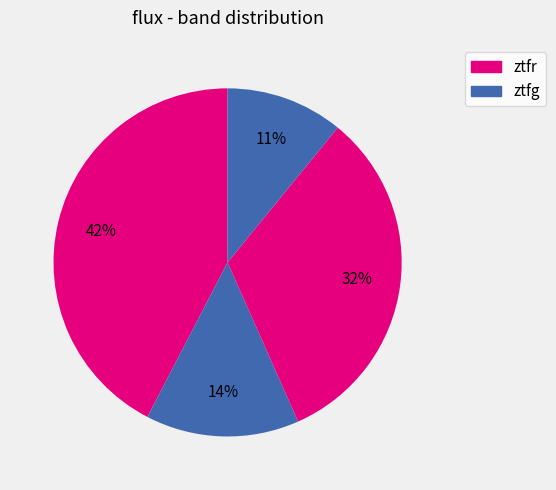

Count the number of slices in the pie.

4